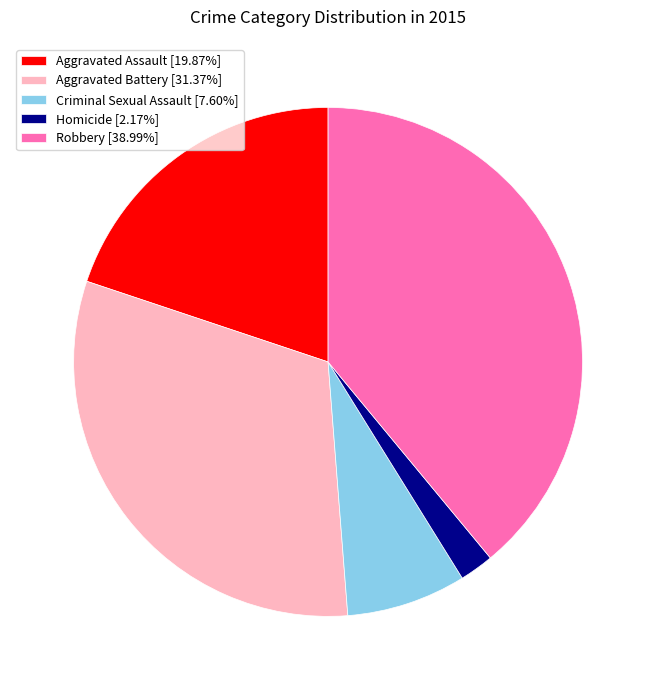

Does any single category account for the majority?

No